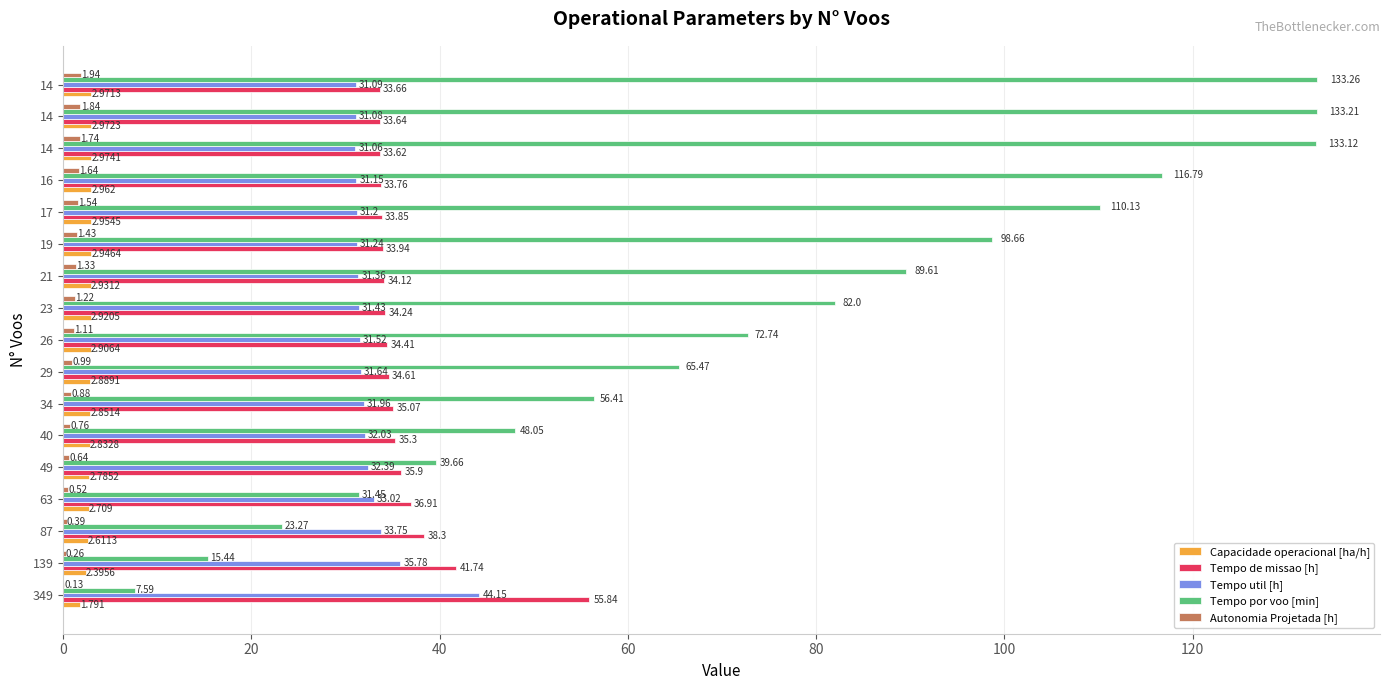

What are all the series names shown in the legend?

Capacidade operacional [ha/h], Tempo de missao [h], Tempo util [h], Tempo por voo [min], Autonomia Projetada [h]